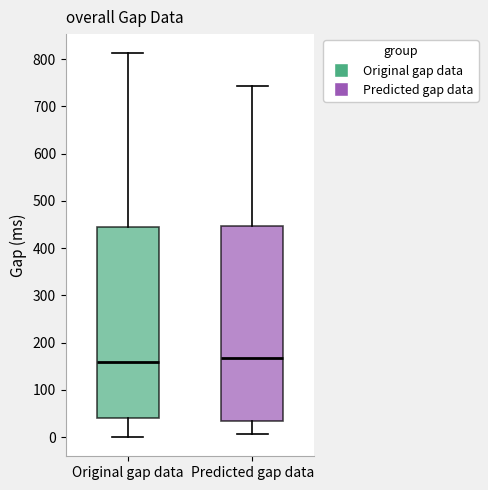

Where does the lower whisker of the box for Original gap data end on the y-axis? The values are not printed on the chart, so give them approximately, as read against the axis.

0